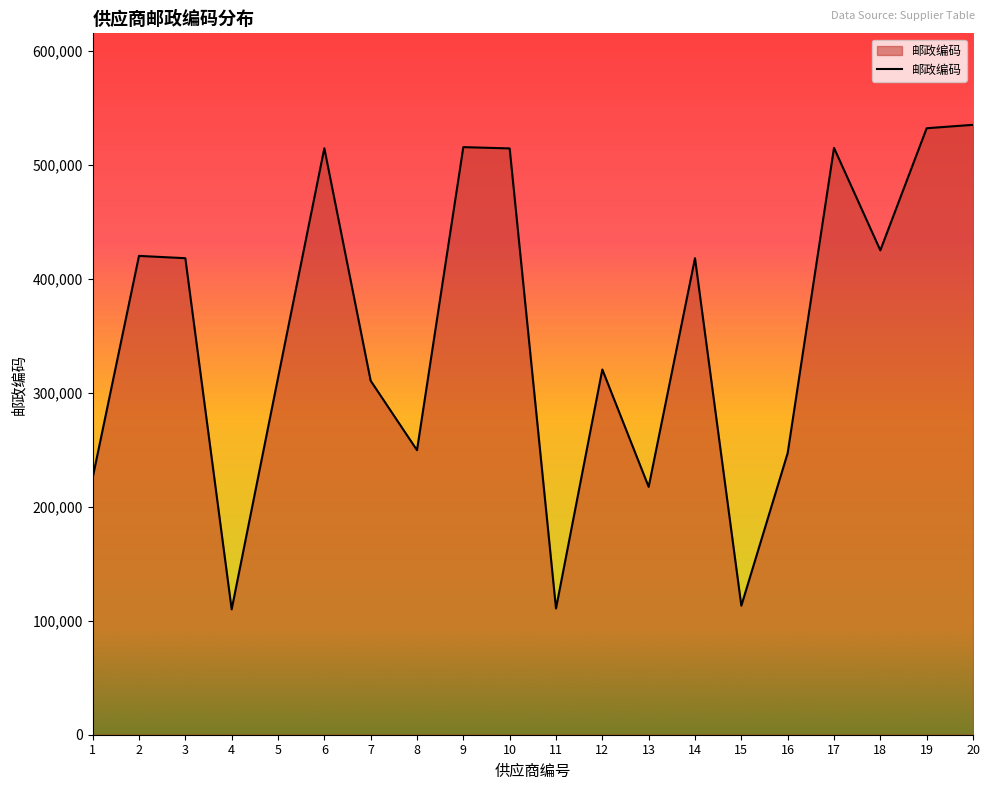

What is the difference between the values at 15 and 2?

306912